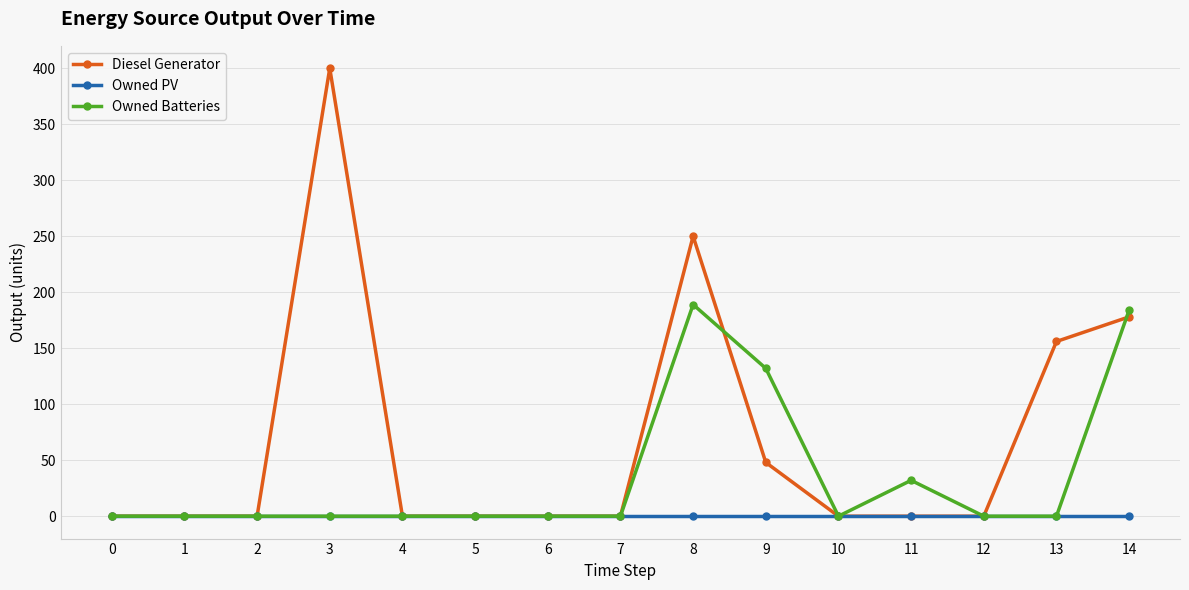

What is the value of the Owned Batteries point at the 12th from the left?

32